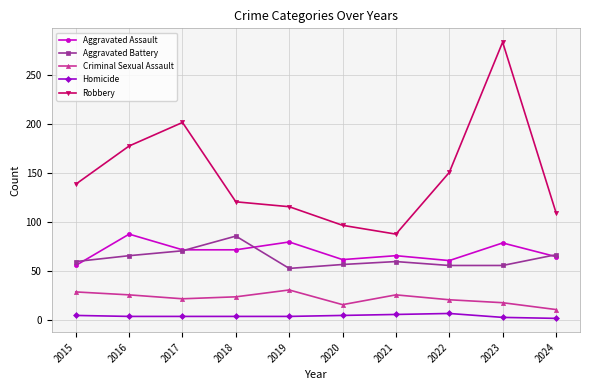

Rank the series at 2019 from lowest to highest value.

Homicide, Criminal Sexual Assault, Aggravated Battery, Aggravated Assault, Robbery